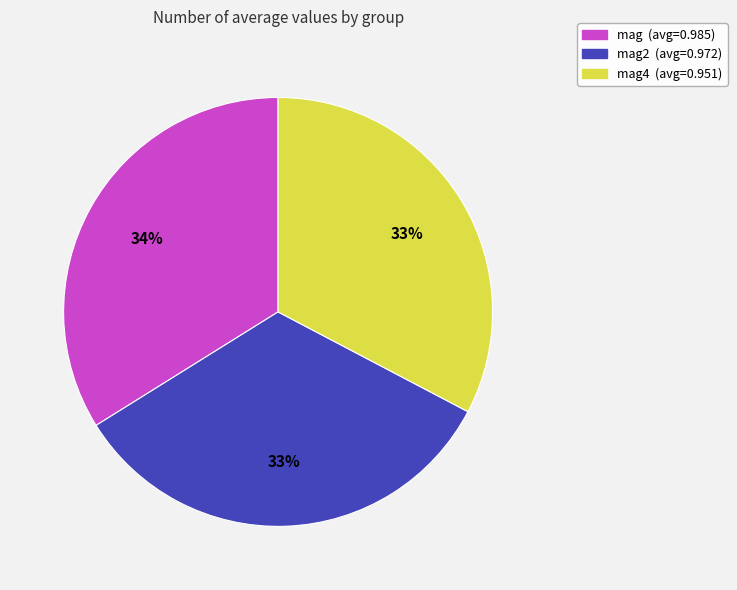

To the nearest percent, what is the average slice percentage?

33%